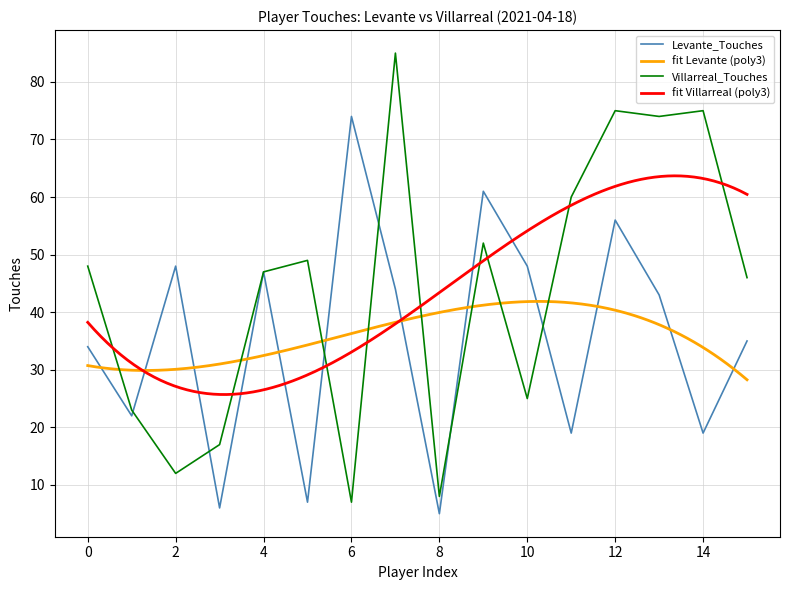

Is the value of Levante_Touches at 14 greater than the value of Villarreal_Touches at 3?

Yes